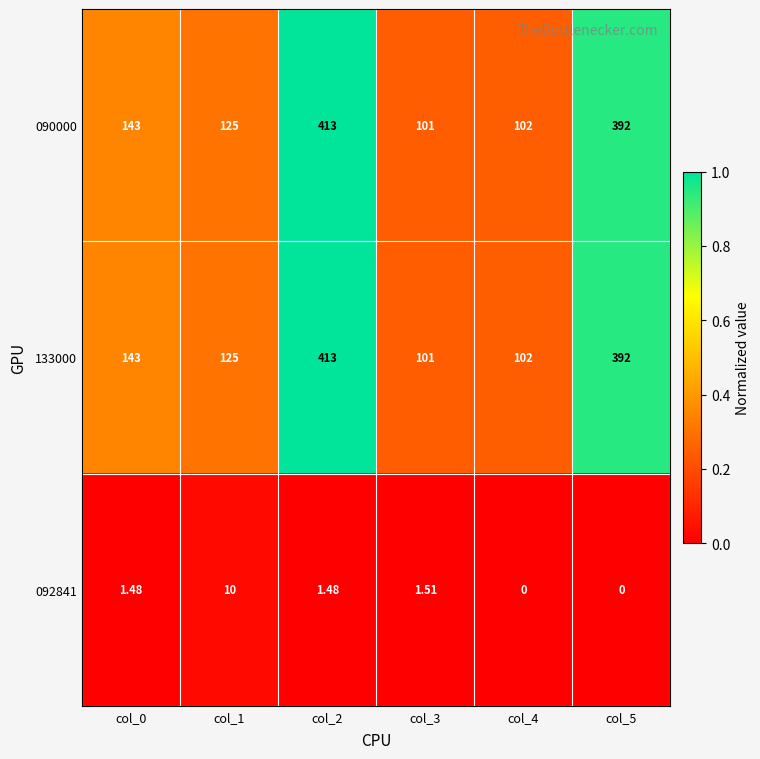

What is the total value across all series at col_5?

784.0